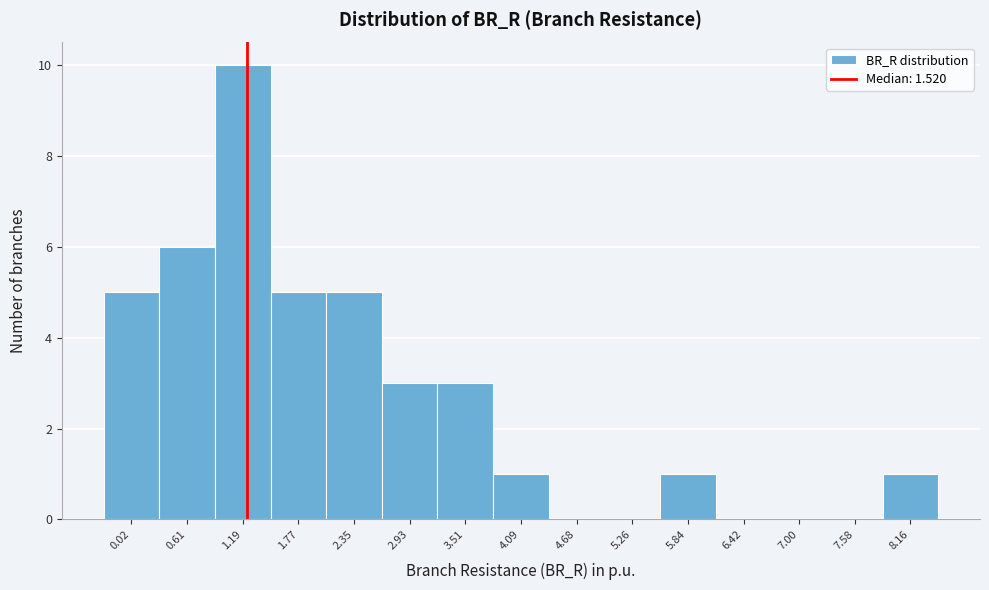

Reading left to right, transcribe all the data shown in this chart.

0.02=5	0.61=6	1.19=10	1.77=5	2.35=5	2.93=3	3.51=3	4.09=1	4.68=0	5.26=0	5.84=1	6.42=0	7.00=0	7.58=0	8.16=1